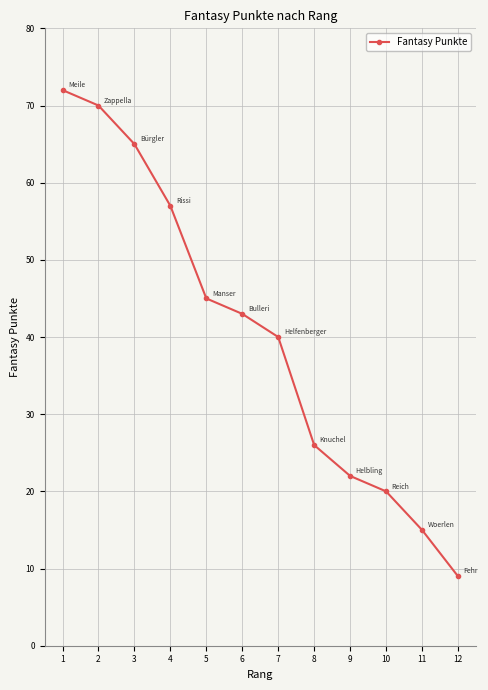

Count the number of data series in this chart.

1